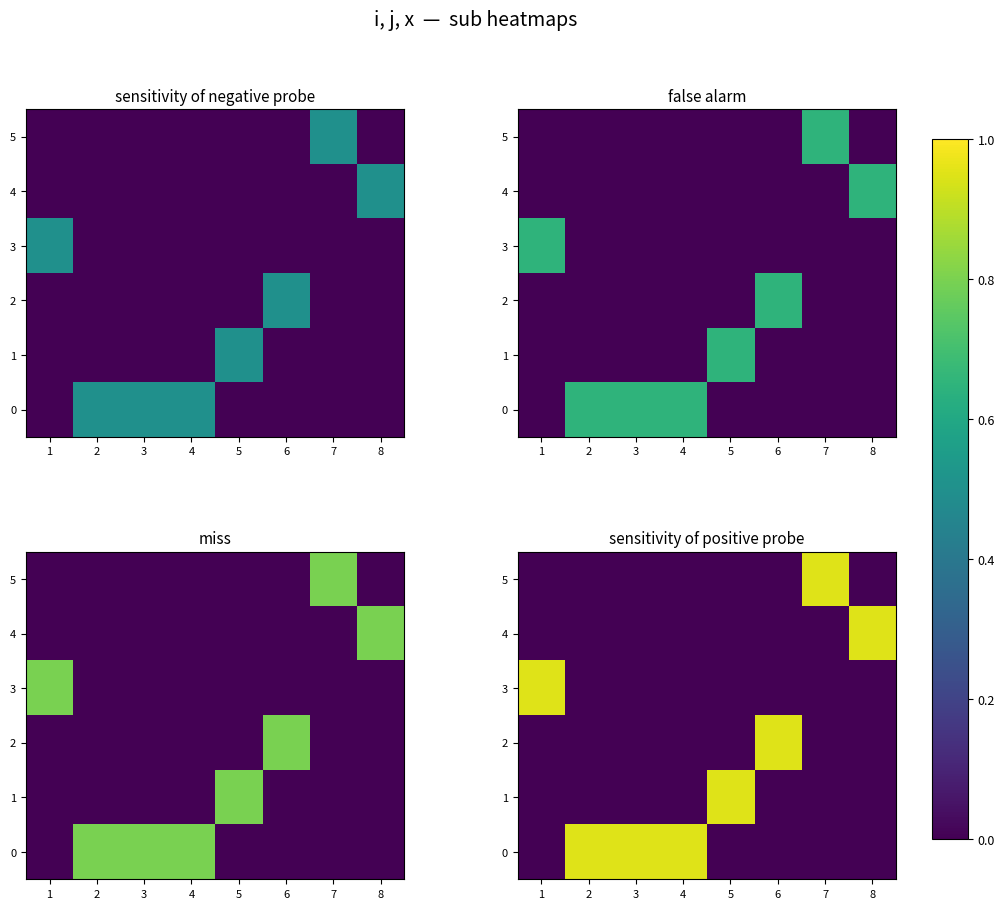

What is the difference between the maximum and minimum values in the 4 series?

0.9